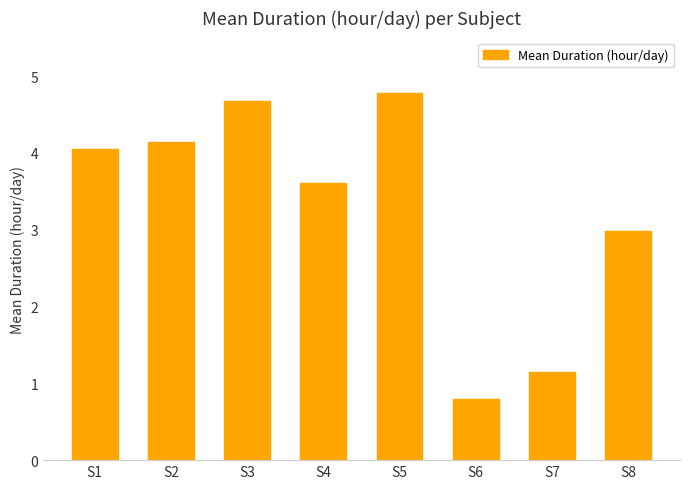

What is the approximate value at S7?

1.1